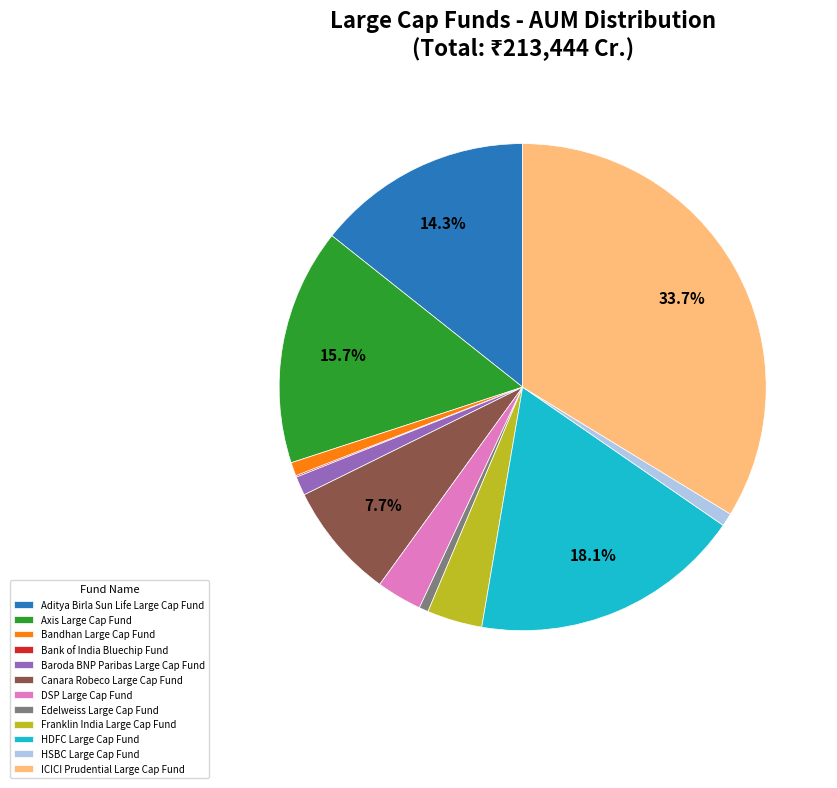

To the nearest percent, what is the difference between the Baroda BNP Paribas Large Cap Fund and Aditya Birla Sun Life Large Cap Fund slice percentages?

13%